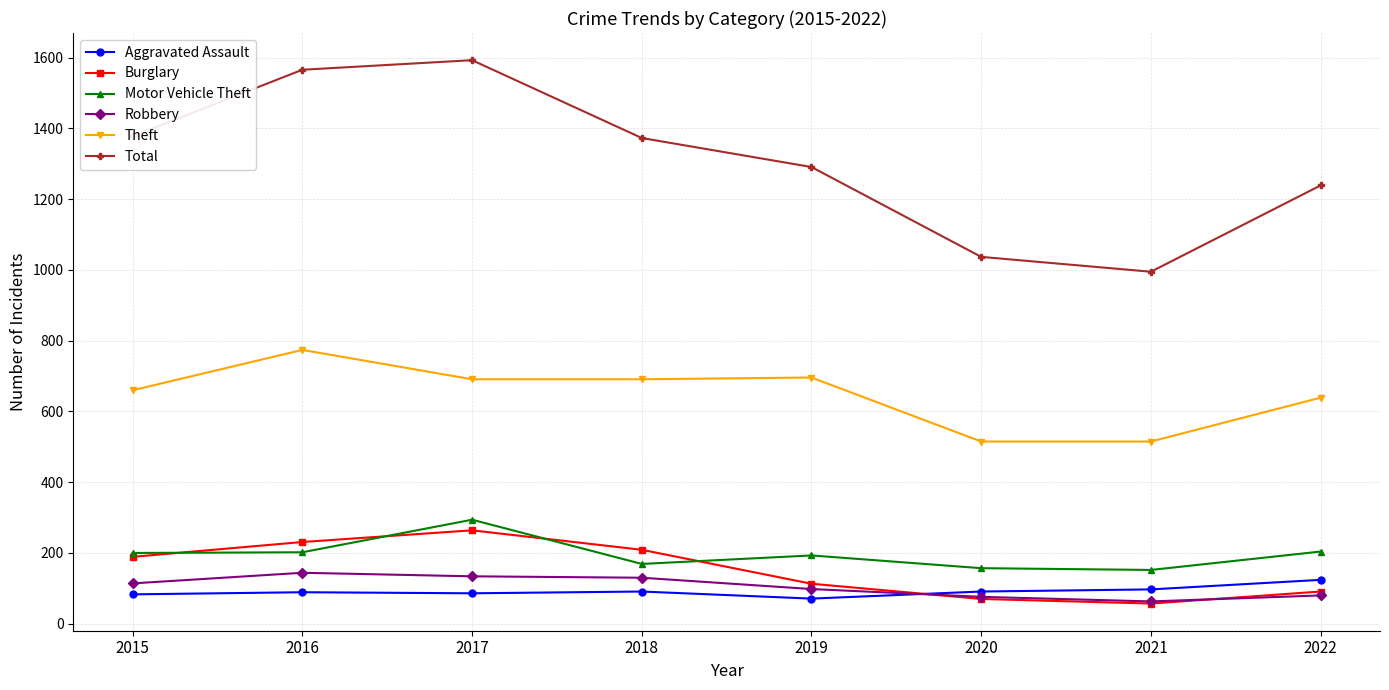

Rank the series by their maximum value, from lowest to highest.

Aggravated Assault, Robbery, Burglary, Motor Vehicle Theft, Theft, Total